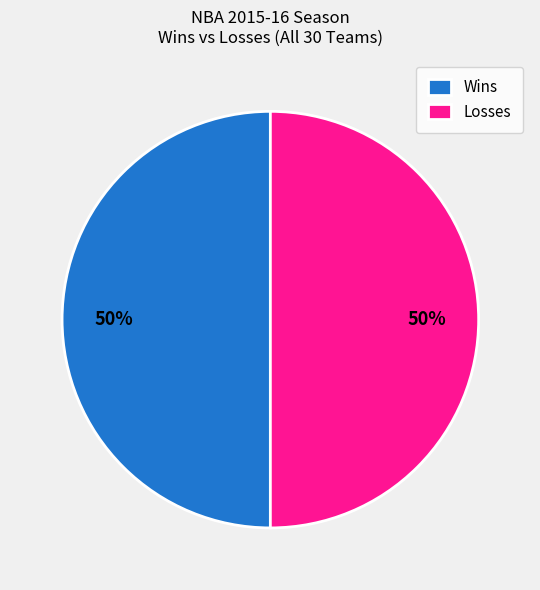

Is the sum of Wins and Losses greater than half?

Yes